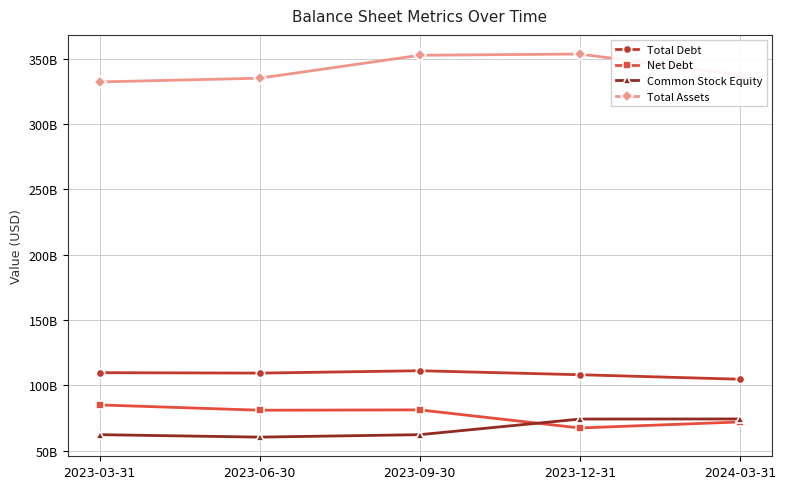

Does the chart display data point markers on the line(s)?

Yes